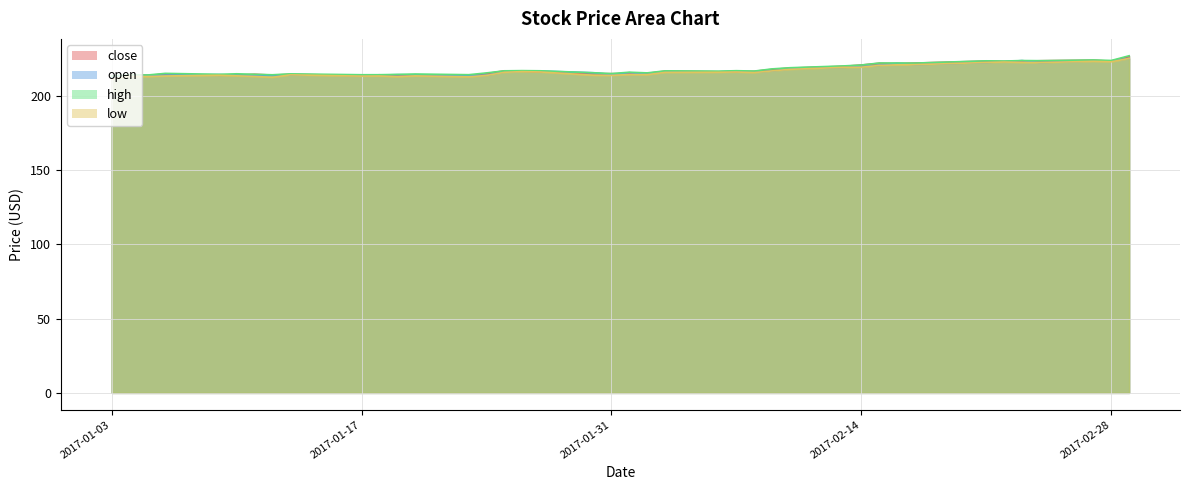

Reading left to right, list all the values displayed in this chart.

close: 212.8	214.1	213.9	214.7	213.9	213.9	214.6	214.0	214.5	213.8	214.2	213.4	214.2	213.7	215.0	216.9	216.7	216.3	215.0	215.0	215.1	215.2	216.7	216.3	216.3	216.6	217.9	218.7	219.9	220.8	221.9	221.8	222.1	223.4	223.2	223.4	223.7	224.0	223.4	226.5
open: 212.6	213.2	213.8	214.0	214.4	214.0	213.9	214.0	214.2	213.8	214.0	214.3	214.2	213.8	213.9	216.1	216.7	216.8	215.6	214.4	215.7	214.7	216.2	216.2	216.7	216.0	216.9	218.2	219.3	219.7	220.6	222.0	221.0	222.5	223.0	223.8	222.4	223.6	223.6	225.2
high: 213.3	214.2	214.1	215.2	214.5	214.9	214.6	214.2	214.8	214.2	214.3	214.5	214.8	214.3	215.5	216.9	217.0	216.9	215.6	215.0	216.0	215.5	216.9	216.7	217.0	216.7	218.2	219.0	220.2	220.8	222.2	222.2	222.1	223.6	223.5	223.8	223.7	224.2	223.9	227.0
low: 211.5	213.2	213.0	213.4	213.9	213.5	213.1	212.5	214.2	213.3	213.4	213.0	213.5	212.8	213.8	215.9	216.4	216.1	213.9	213.8	214.4	214.3	215.8	215.9	216.1	215.7	216.8	217.9	219.2	219.3	220.5	220.9	221.0	222.5	222.8	222.6	222.4	223.3	223.0	225.2